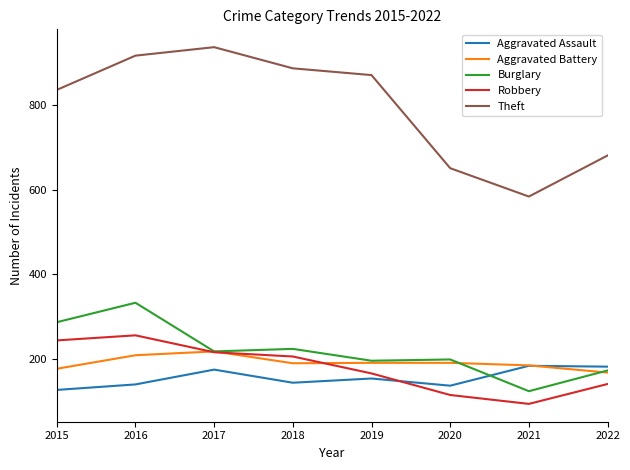

At which category does Robbery reach its first local valley?

2021